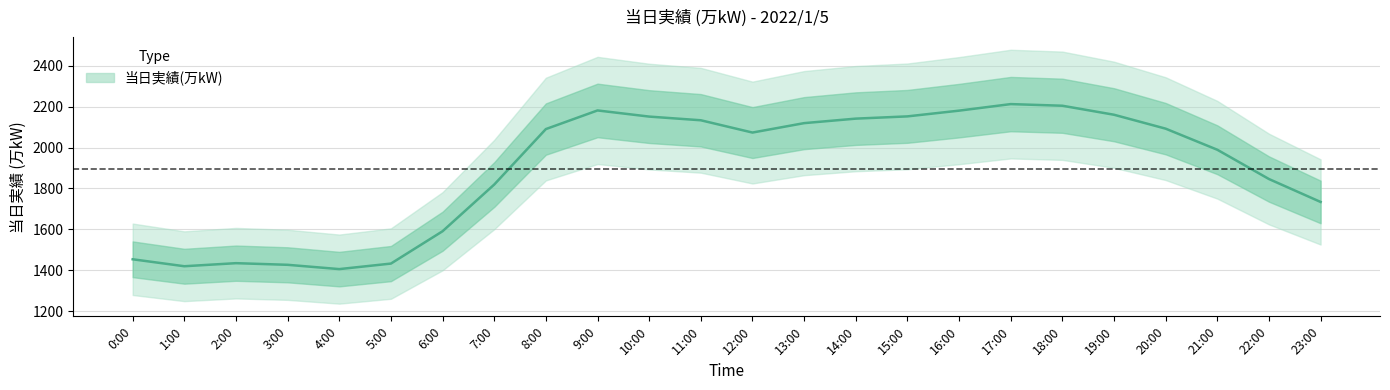

List the labels in order of value, largest first.

17:00, 18:00, 9:00, 16:00, 19:00, 15:00, 10:00, 14:00, 11:00, 13:00, 20:00, 8:00, 12:00, 21:00, 22:00, 7:00, 23:00, 6:00, 0:00, 2:00, 5:00, 3:00, 1:00, 4:00